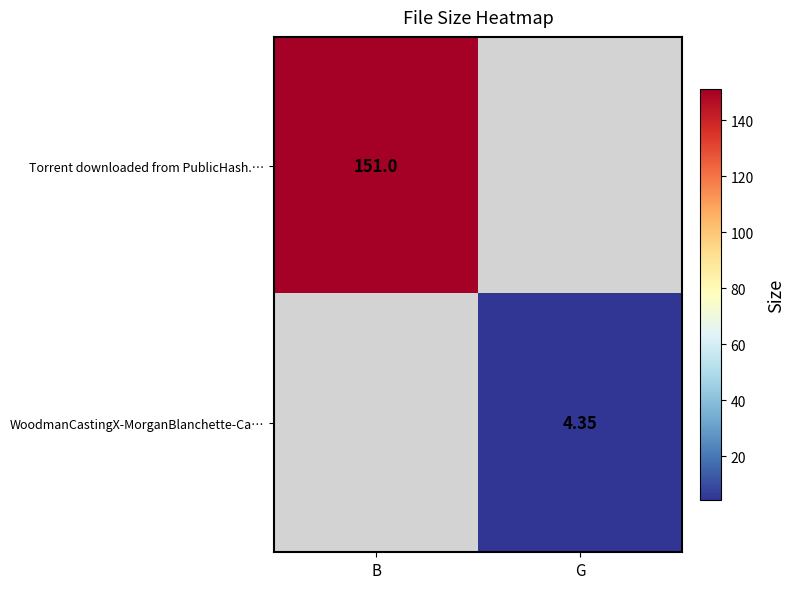

At how many categories does at least one series exceed 128?

1